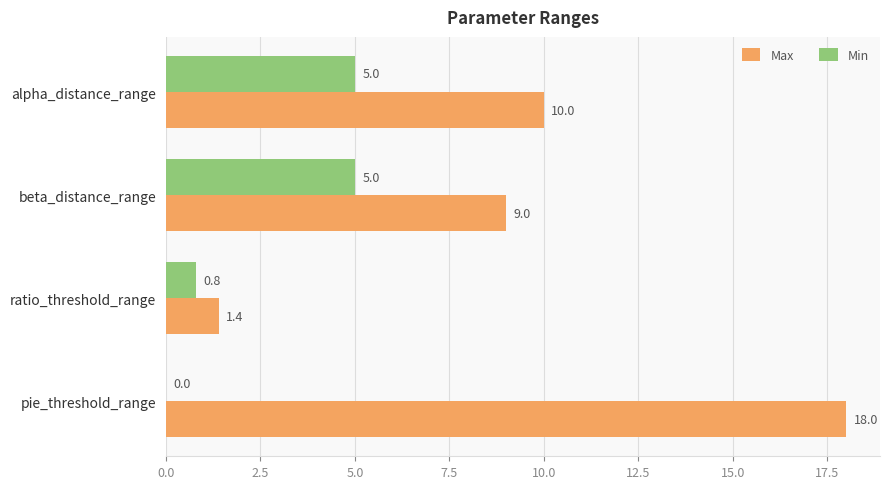

How many Min values are between 0 and 5?

4